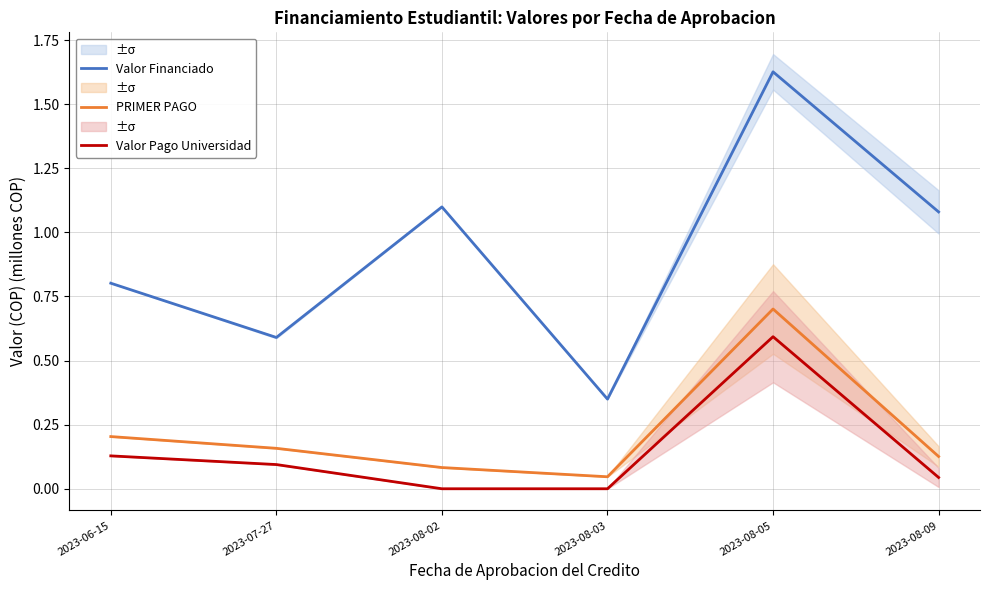

How many data points in Valor Financiado are above 1?

3